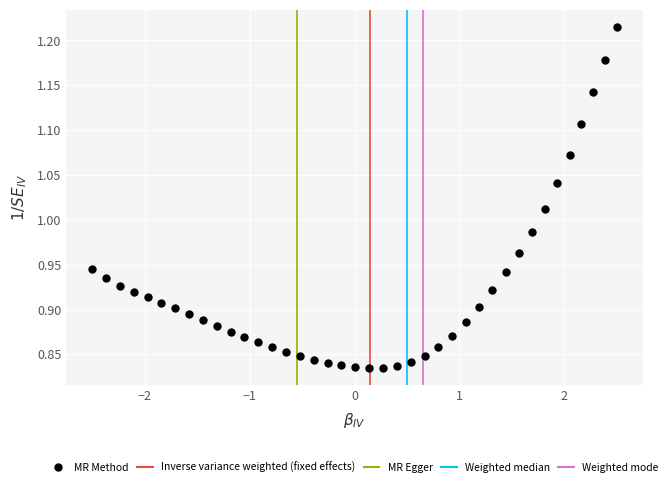

What is the range of Y values (max minus min)?

0.4